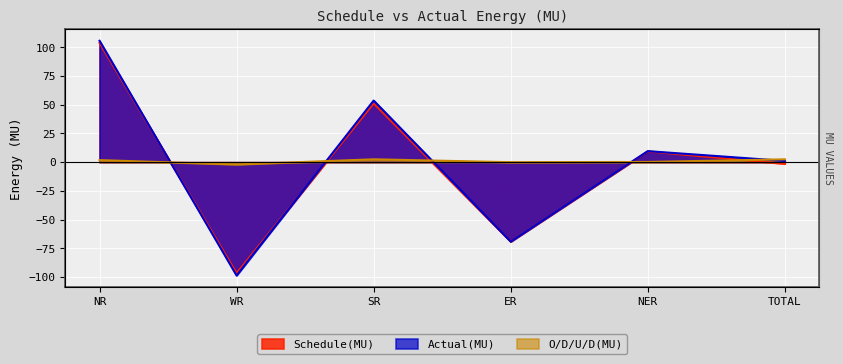

What is the total value across all series at WR?

-197.2